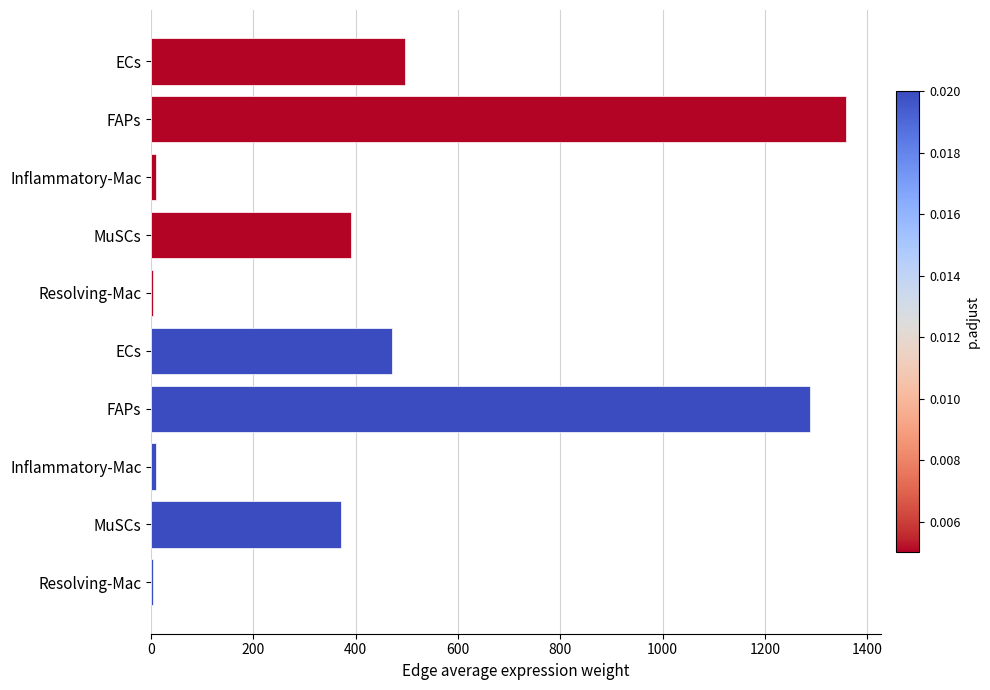

How many categories are shown in the chart?

10